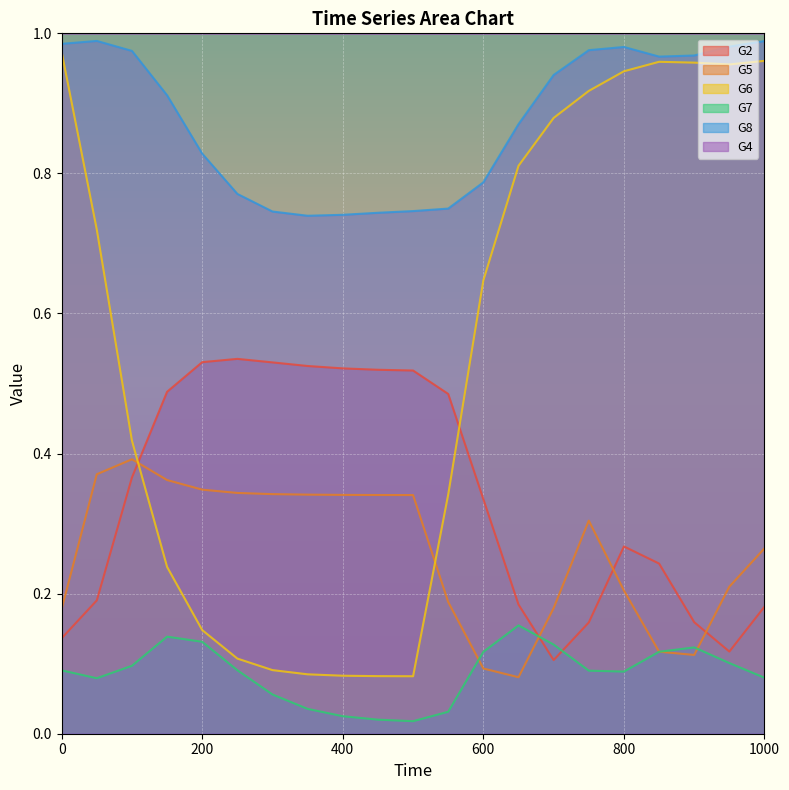

In G6, how many points are higher than both neighbors (excluding endpoints)?

1